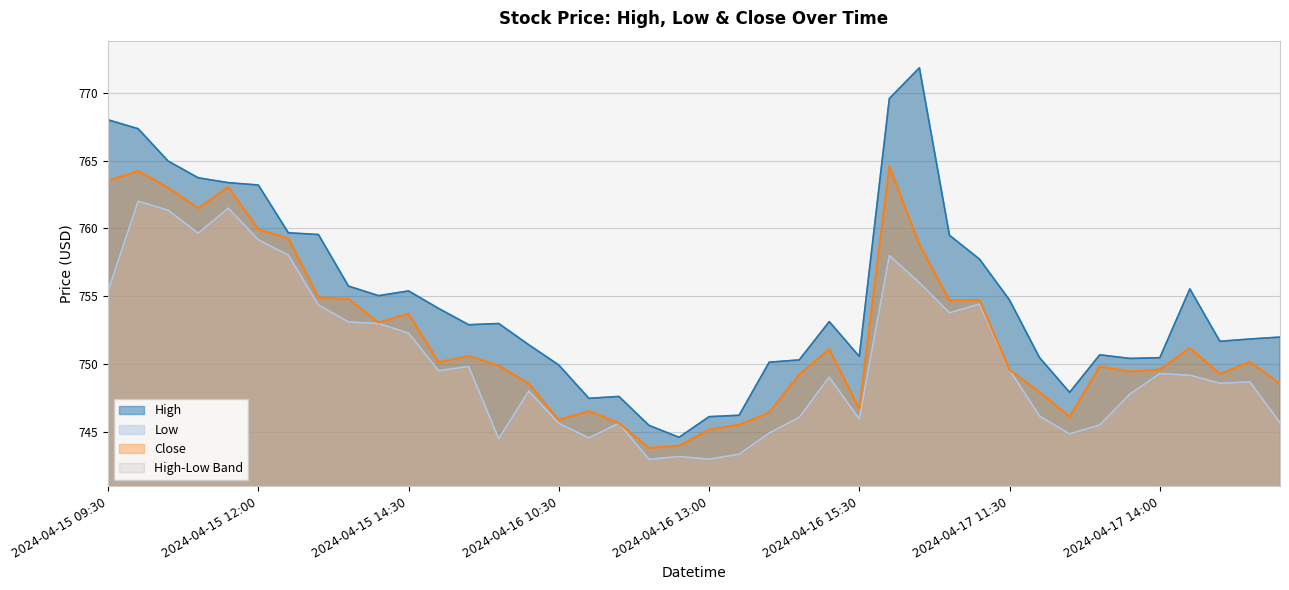

How many lines are shown in the chart?

3